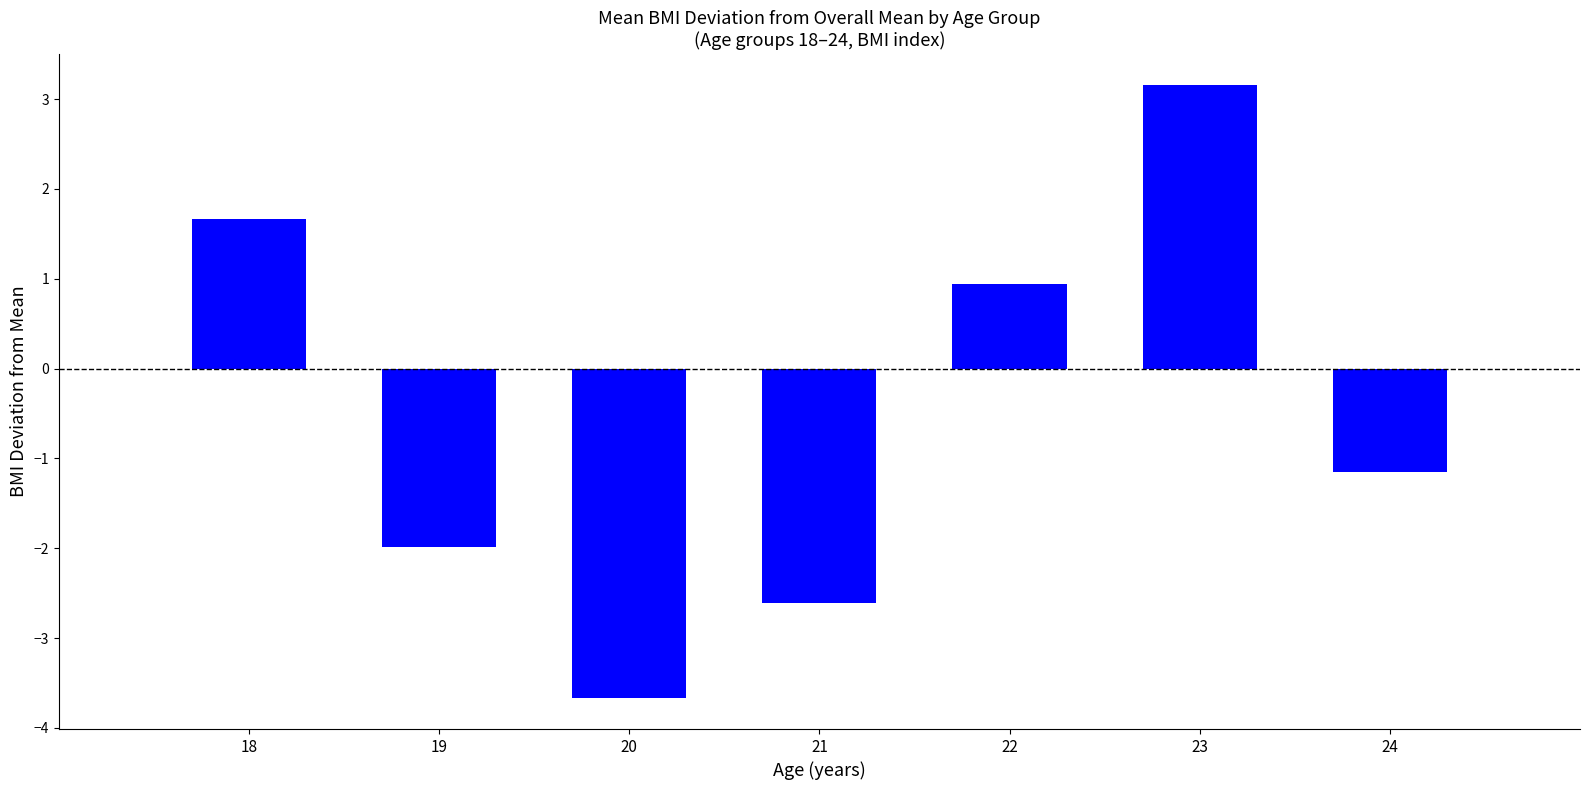

What is the value of the 1st bar from the left?

1.7